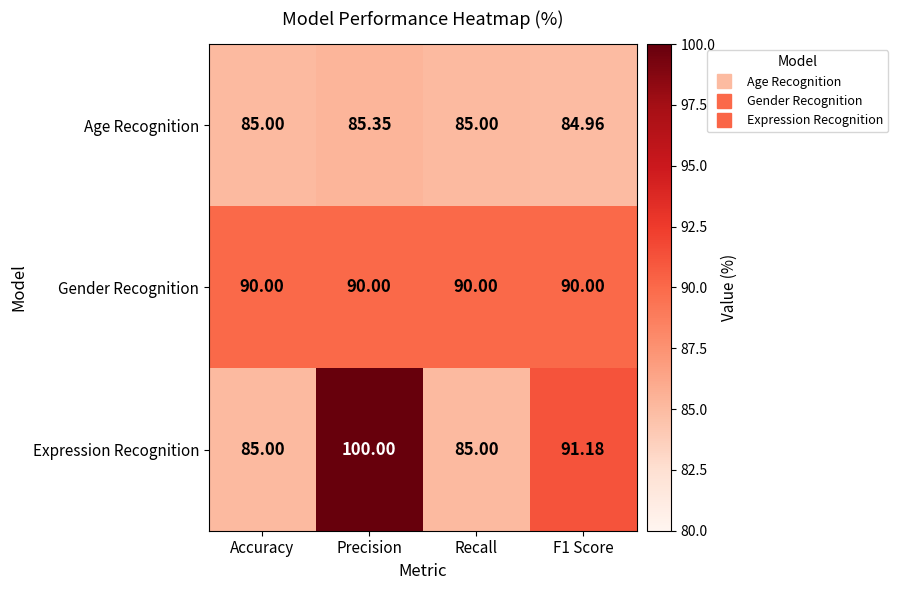

List the series in order of their peak value, highest first.

Expression Recognition, Gender Recognition, Age Recognition